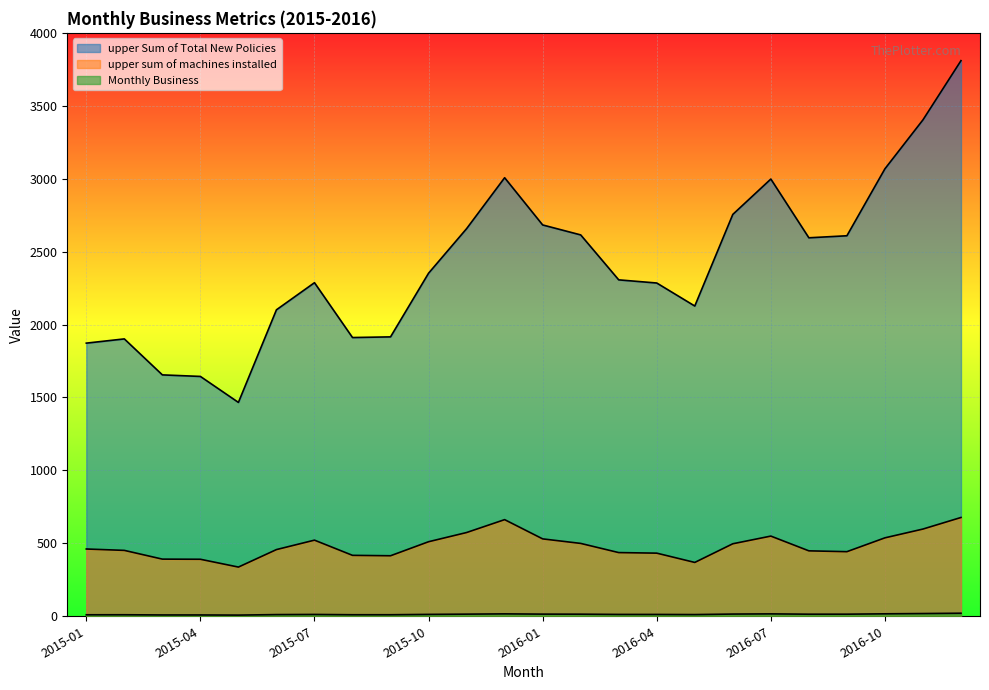

What are all the series names shown in the legend?

upper Sum of Total New Policies, upper sum of machines installed, Monthly Business